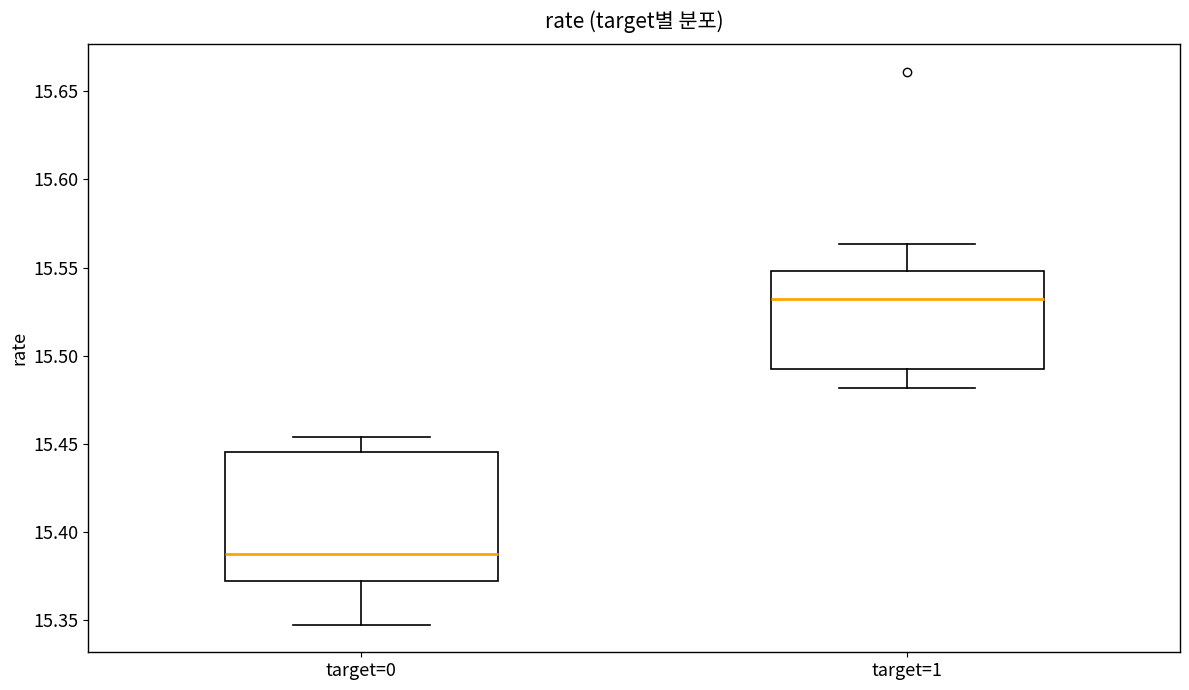

Reading left to right, transcribe this box plot: for each box, give where its median line is, the range the box spans, and where its two whiskers end, as read against the y-axis. The values are not printed on the chart, so give them approximately, as read against the axis.

target=0: median 15.385, box 15.370 to 15.445, whiskers 15.345 to 15.455
target=1: median 15.530, box 15.490 to 15.550, whiskers 15.480 to 15.565